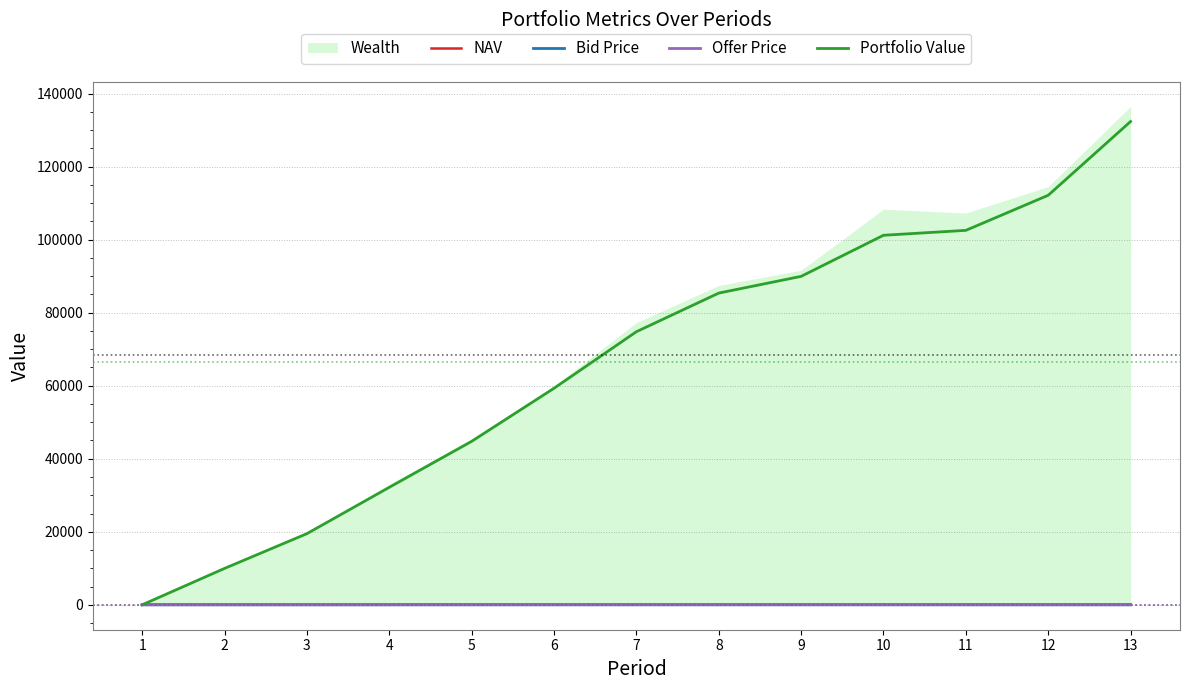

Which label corresponds to the largest value in the chart?

13